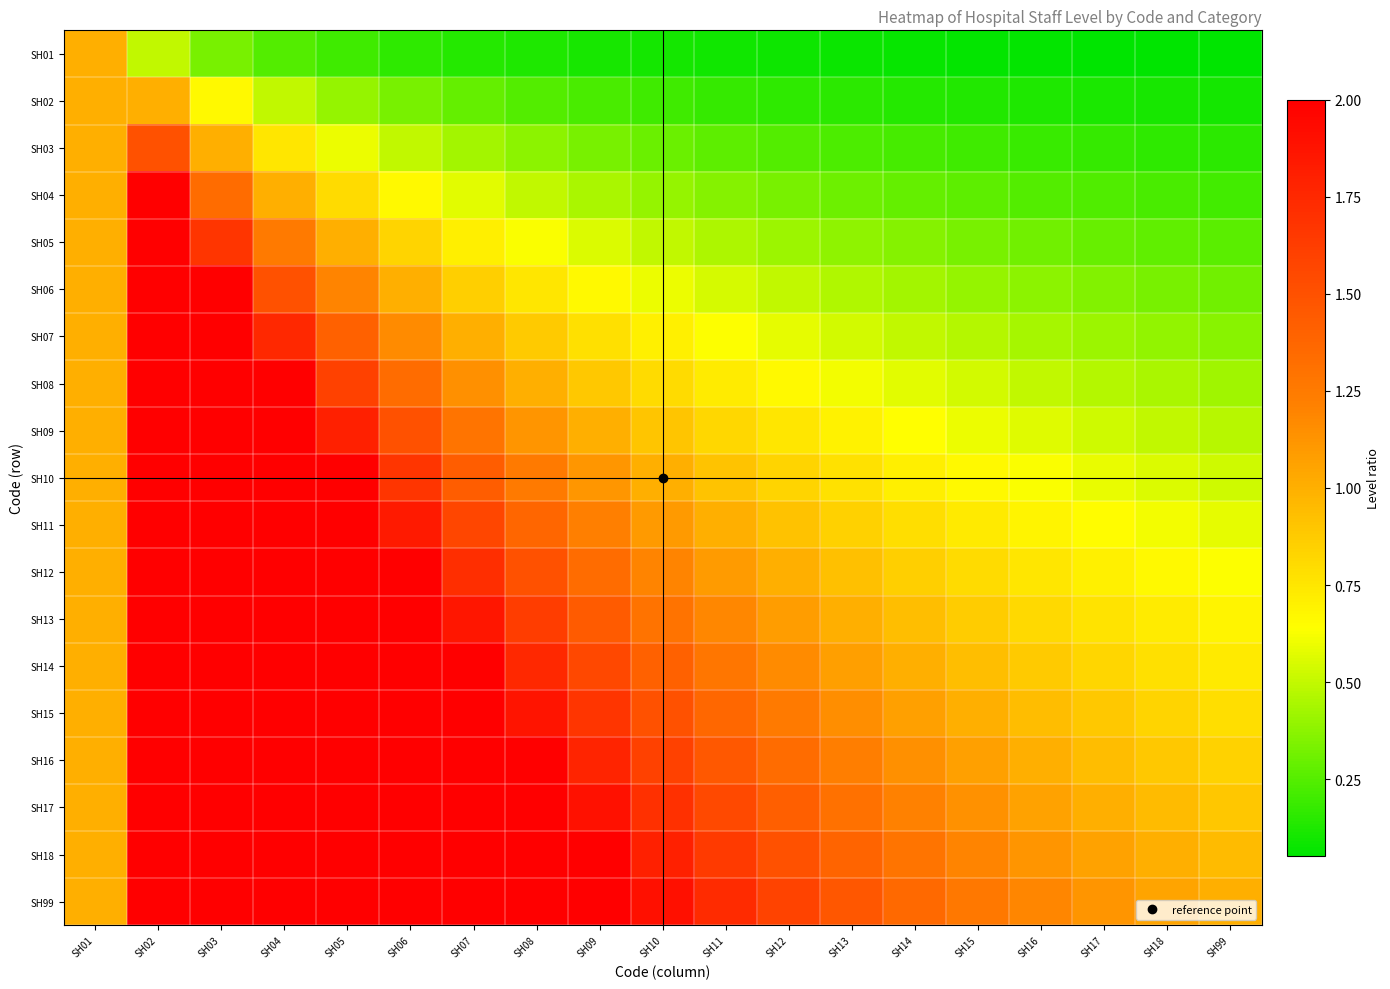

At SH10, list the series in order from largest to smallest.

SH99, SH18, SH17, SH16, SH15, SH14, SH13, SH12, SH11, SH10, SH09, SH08, SH07, SH06, SH05, SH04, SH03, SH02, SH01